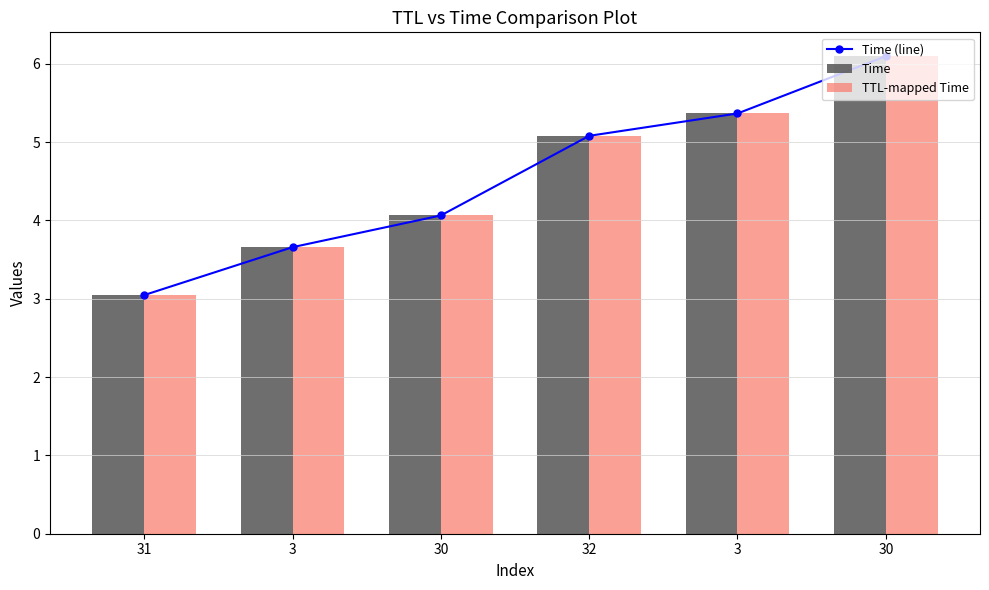

The value of Time at 30 is 4.1. True or false?

True